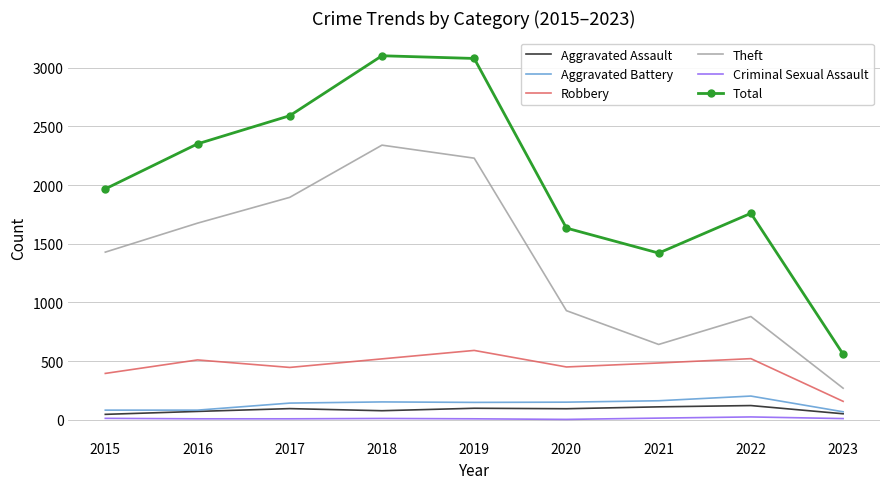

Is it true that Criminal Sexual Assault equals 11 at 2018?

True